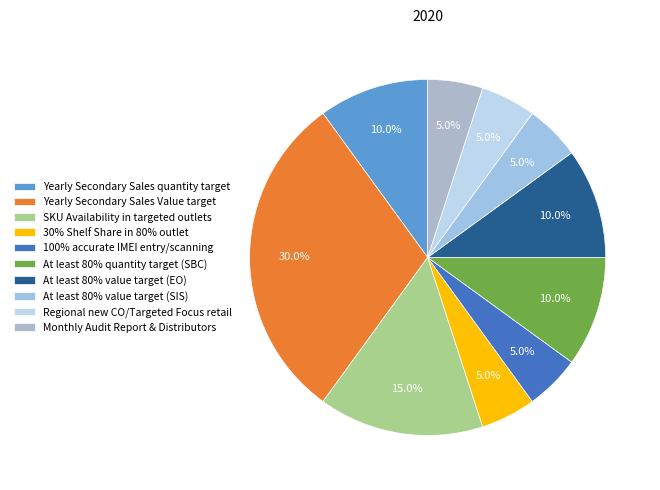

To the nearest percent, what is the difference between the Yearly Secondary Sales quantity target and 30% Shelf Share in 80% outlet slice percentages?

5%